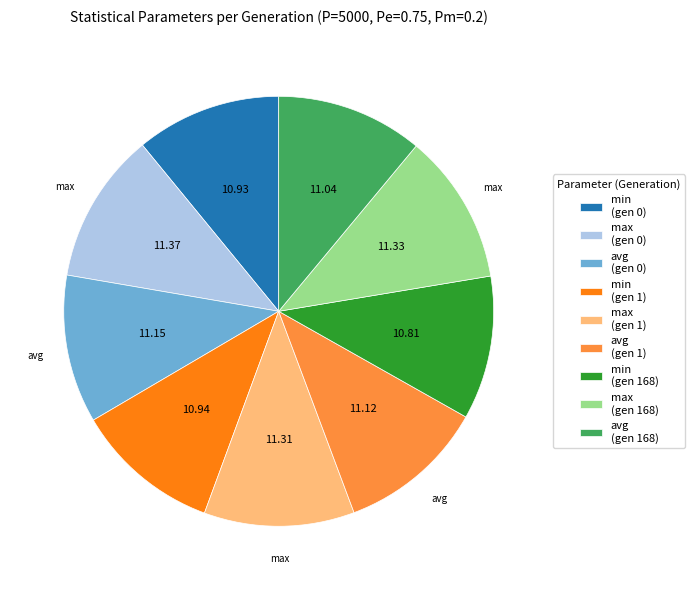

What is the ratio of the value at avg (gen 1) to the value at max (gen 0)?

1.0